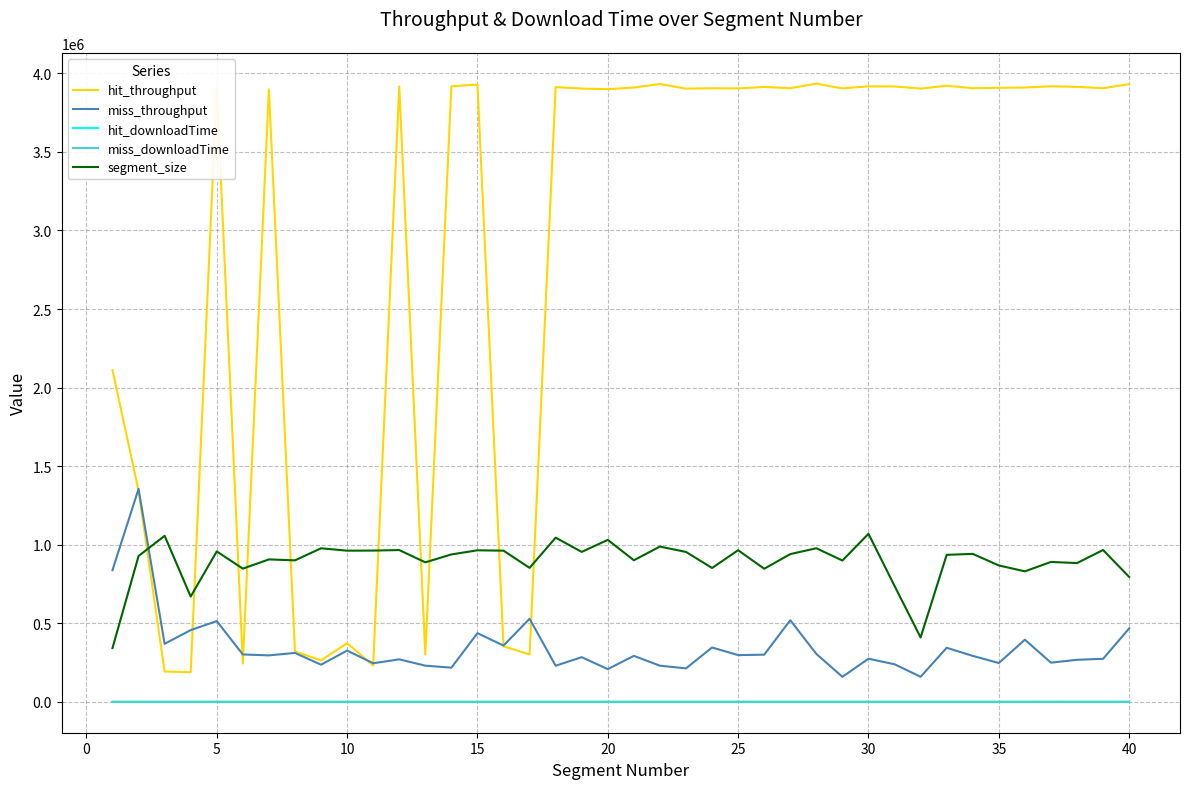

What is the minimum value for hit_throughput?

188262.9